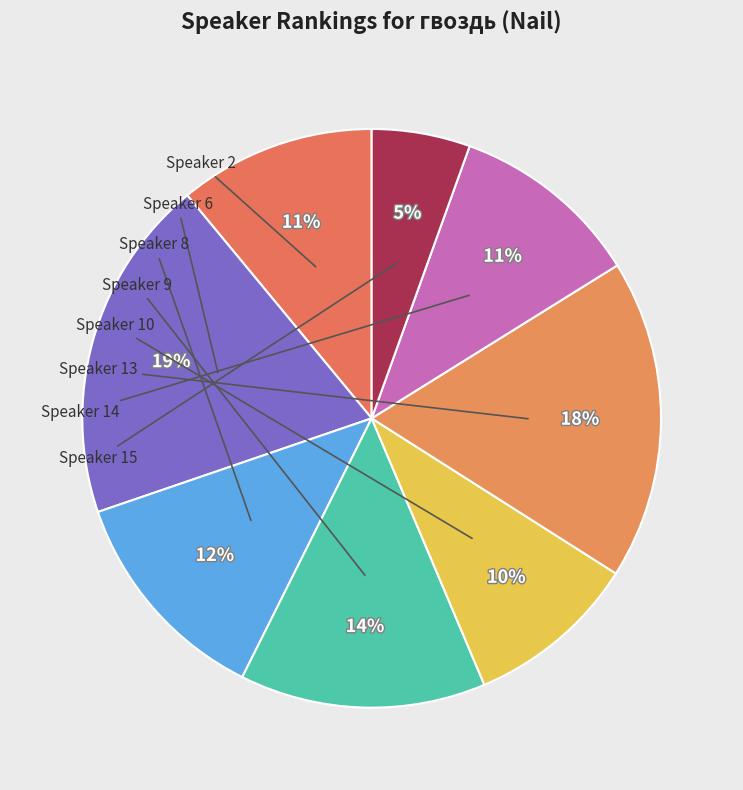

To the nearest percent, what percentage of the pie is Speaker 10?

10%